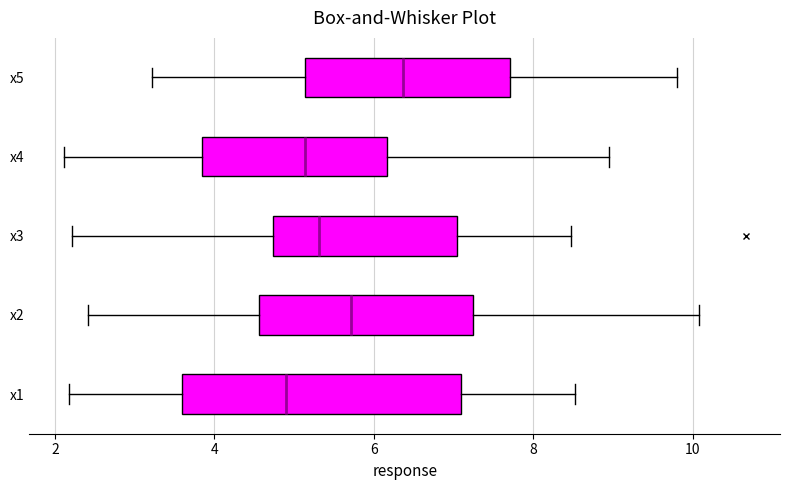

Comparing the boxes themselves (not the whiskers), which one is the widest?

x1